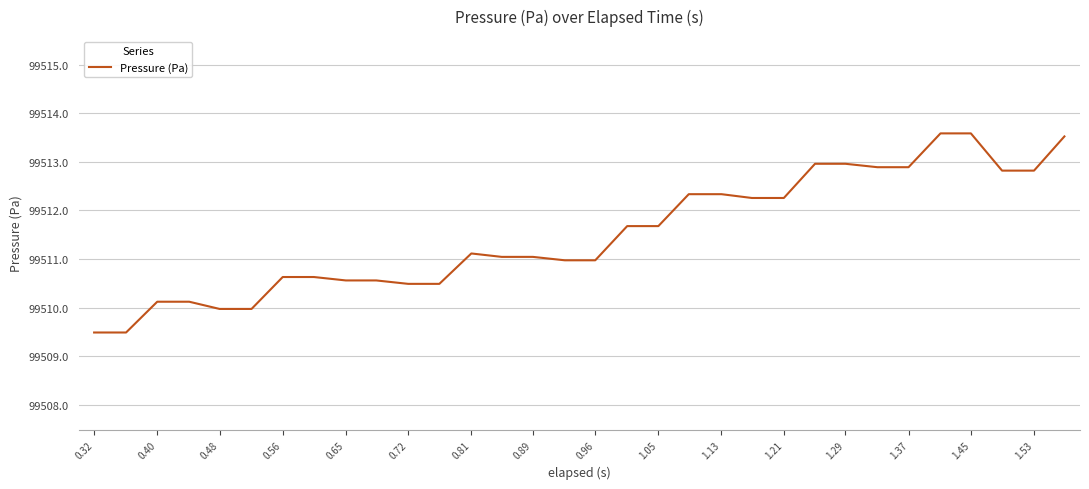

What is the difference between the maximum and minimum values?

4.1